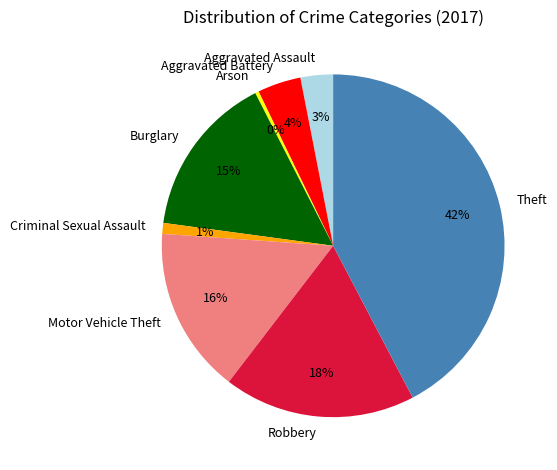

The Theft slice represents 42% of the pie. True or false?

True